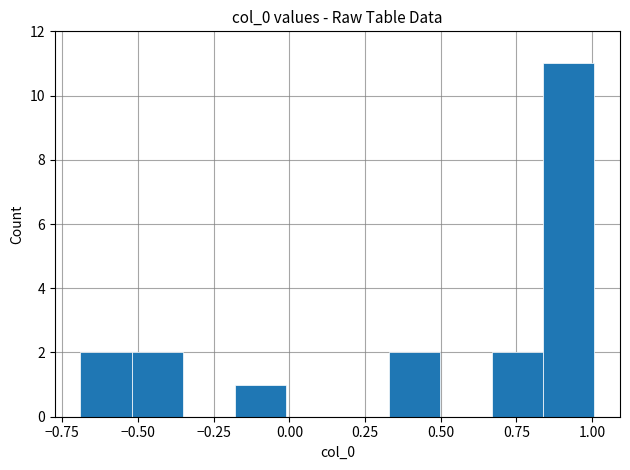

Read against the x-axis, roughly where is the centre of the tallest bar?

0.90